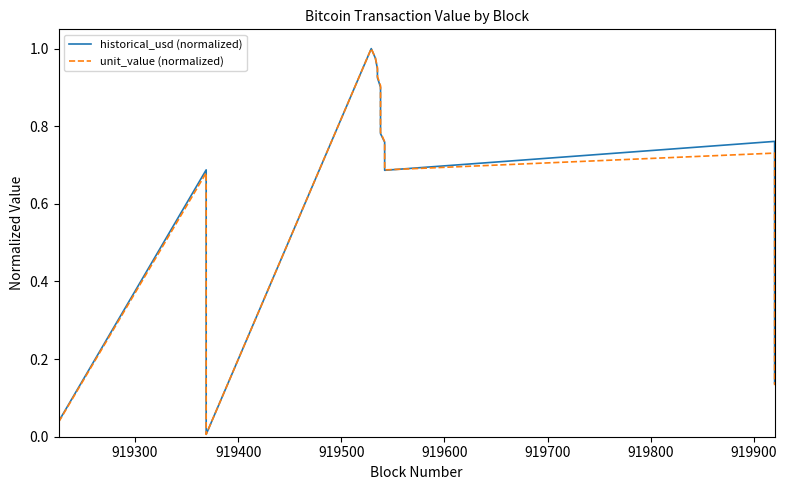

What is the greatest value displayed?

1.0